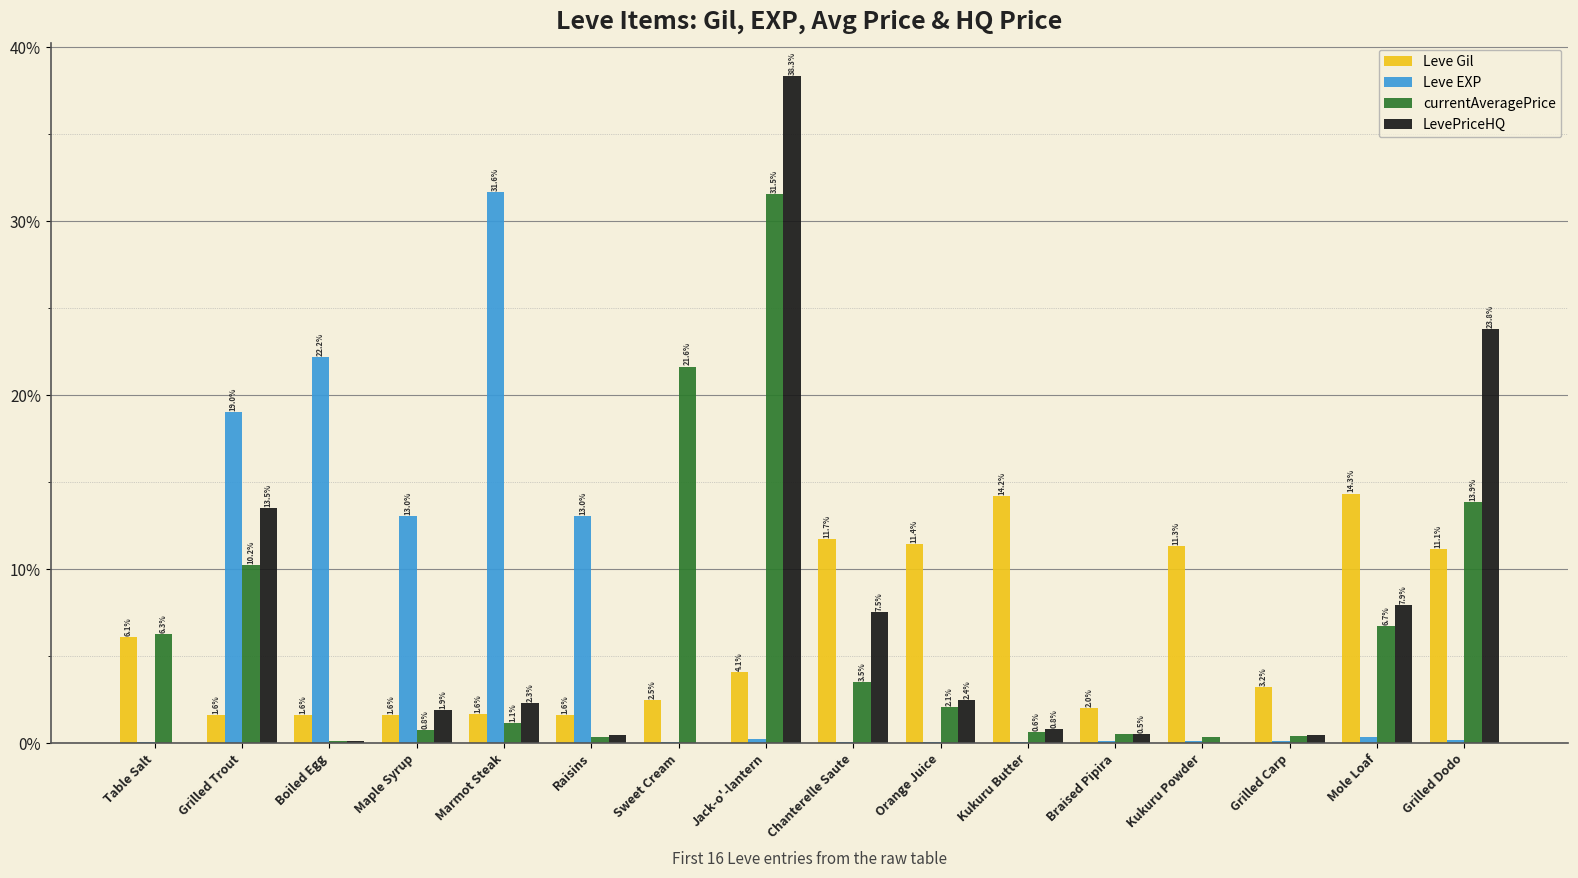

How many groups of bars are there?

16